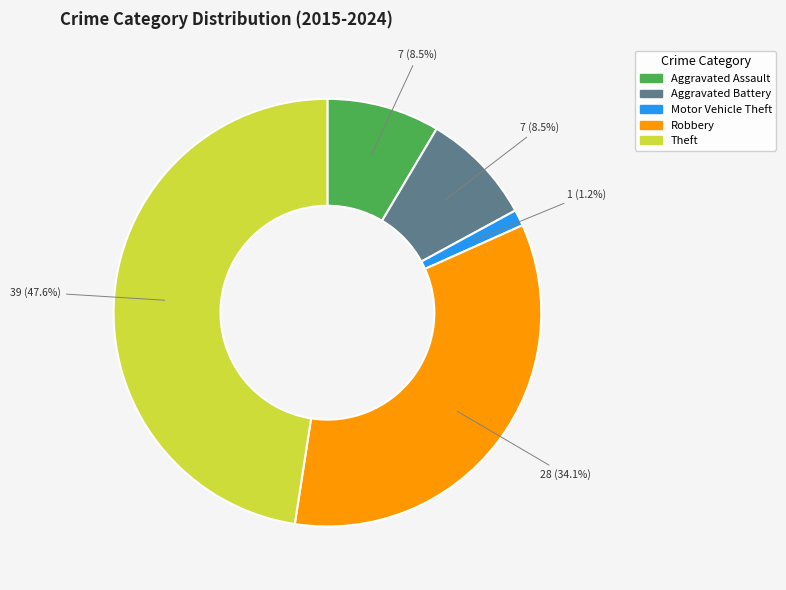

Which has a higher value, Motor Vehicle Theft or Aggravated Battery?

Aggravated Battery